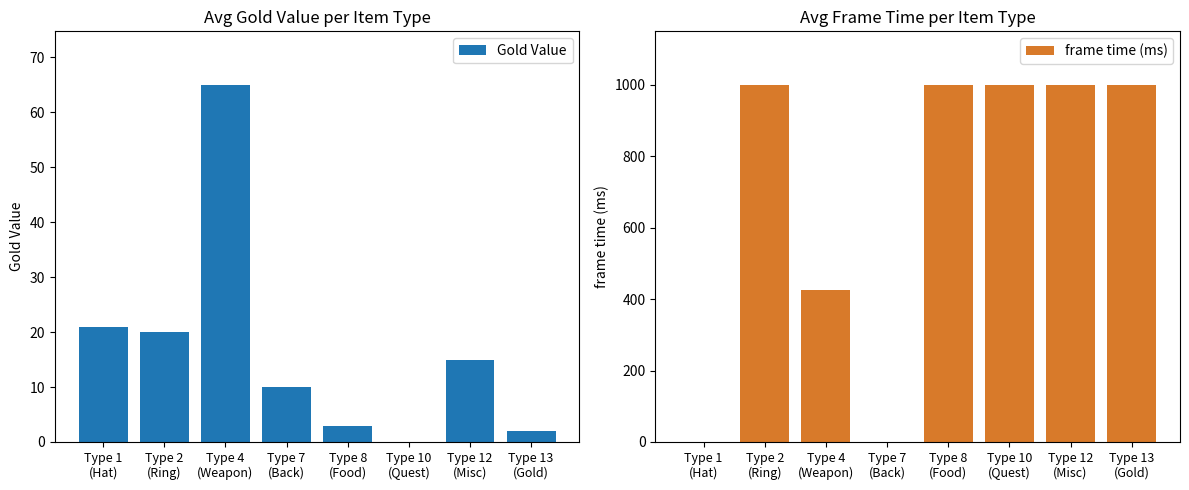

Which category has the highest value across all series?

Type 2
(Ring)